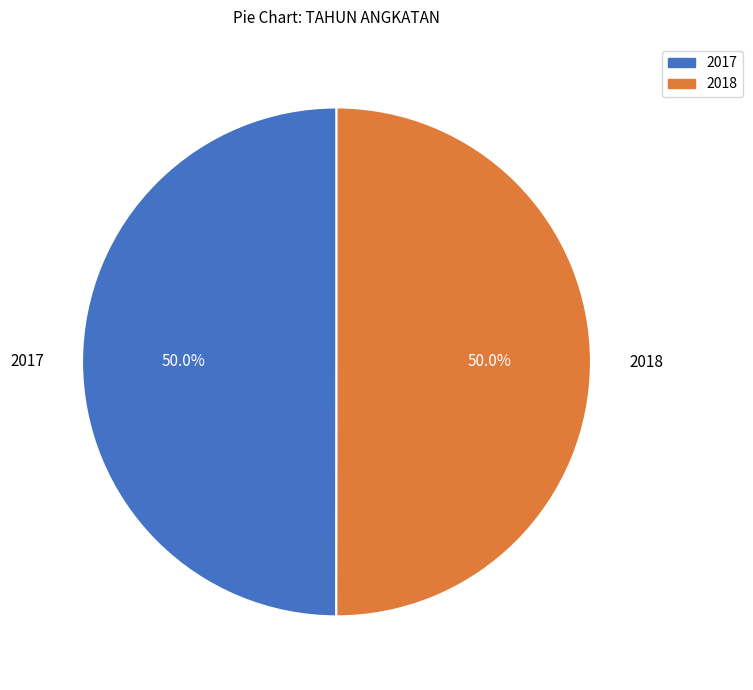

How many segments does this pie chart have?

2